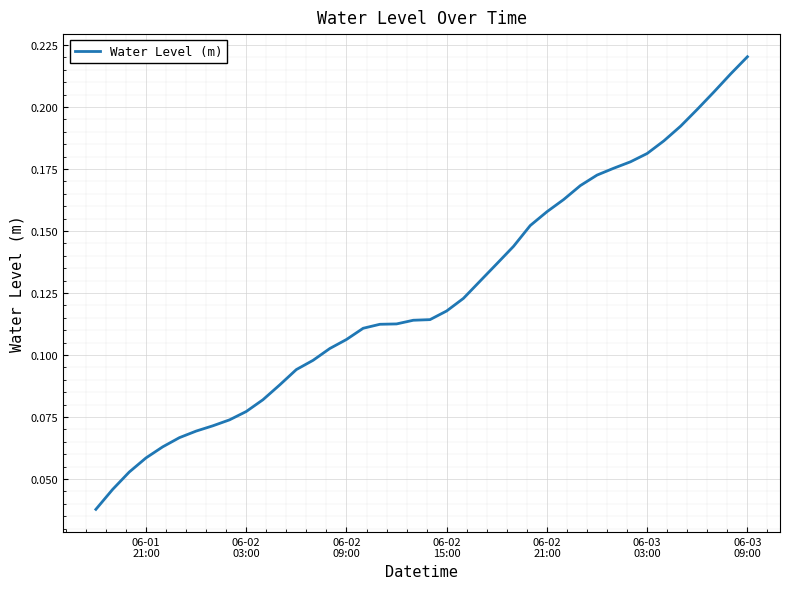

At which label is the value closest to 0?

06-01
21:00